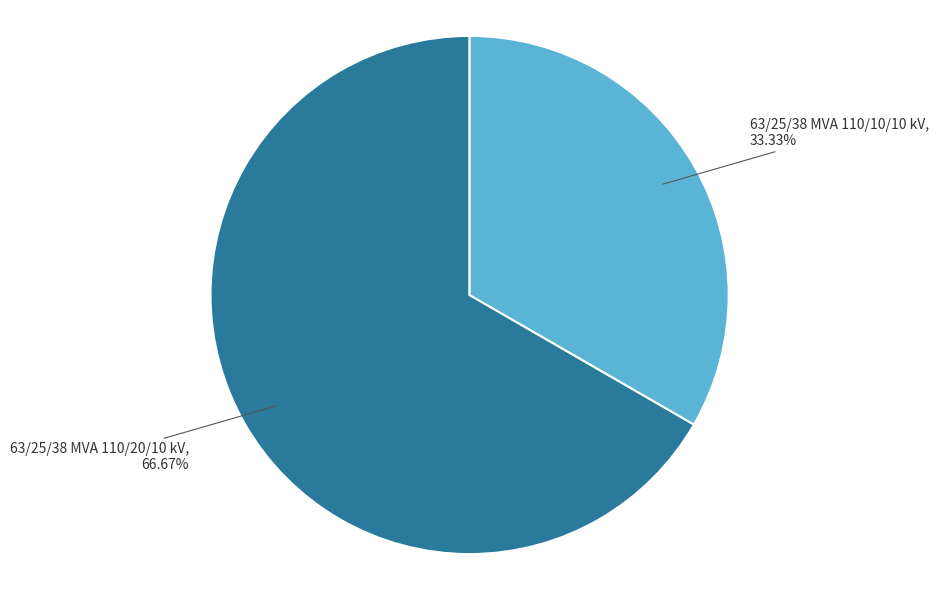

Which slice is the smallest?

63/25/38 MVA 110/10/10 kV